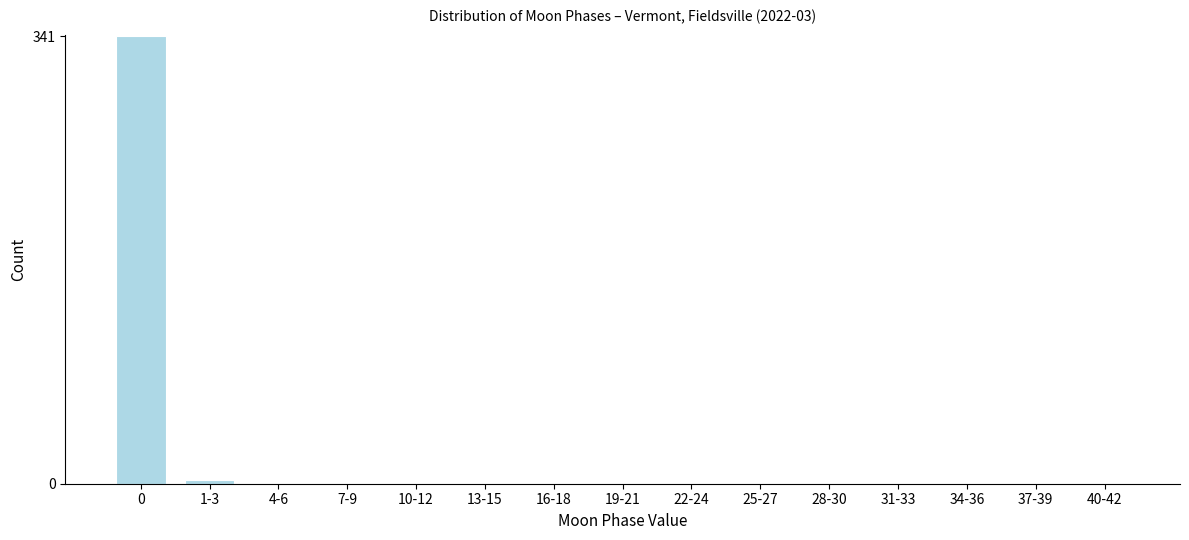

Reading right to left, list all the values displayed in this chart.

40-42=0	37-39=0	34-36=0	31-33=0	28-30=0	25-27=0	22-24=0	19-21=0	16-18=0	13-15=0	10-12=0	7-9=0	4-6=0	1-3=3	0=341